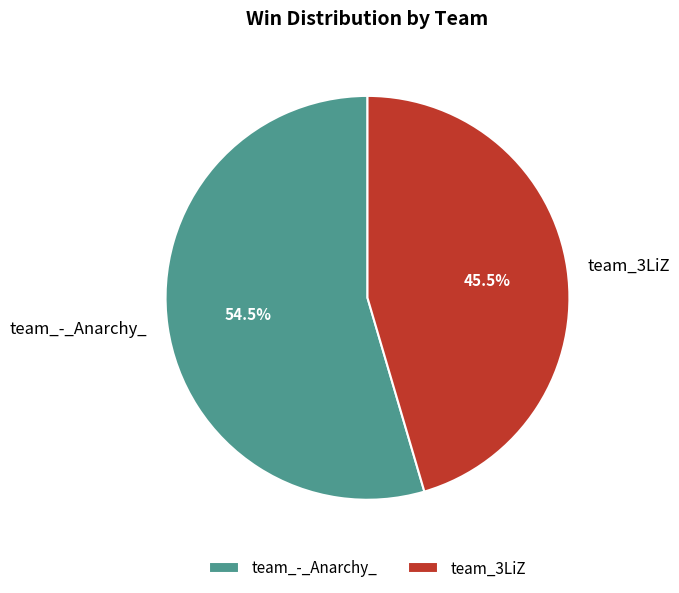

Approximately how many times larger is the value at team_3LiZ compared to team_-_Anarchy_?

0.8